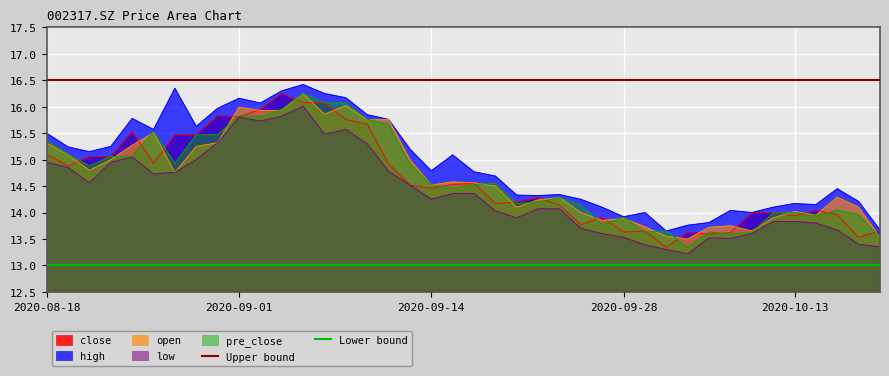

What is the value of the Upper bound point at the 2nd from the left?

16.5